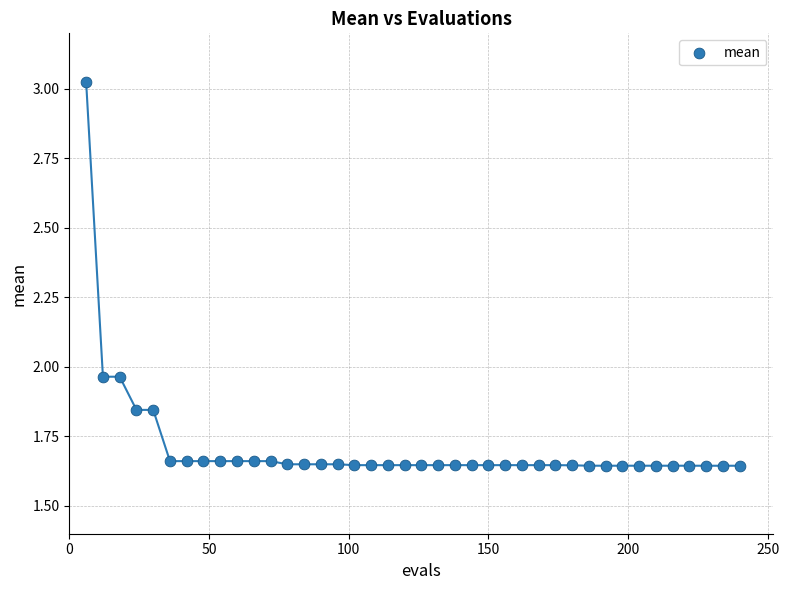

What is the range of Y values (max minus min)?

1.4